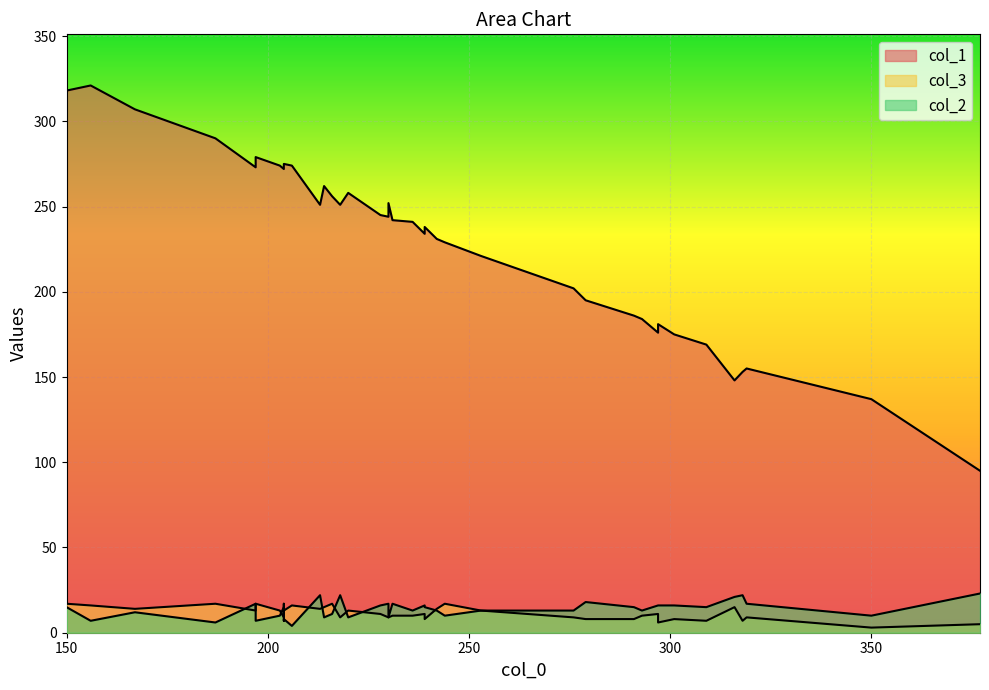

How many lines are shown in the chart?

3